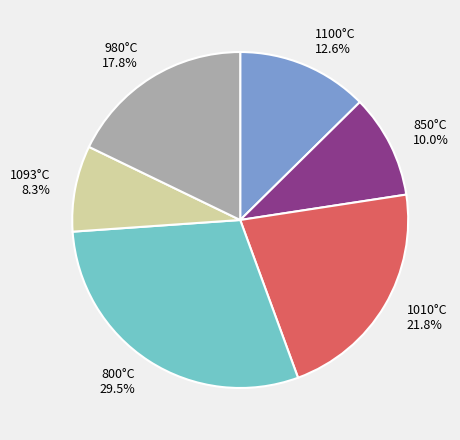

What is the largest slice in the pie chart?

800°C